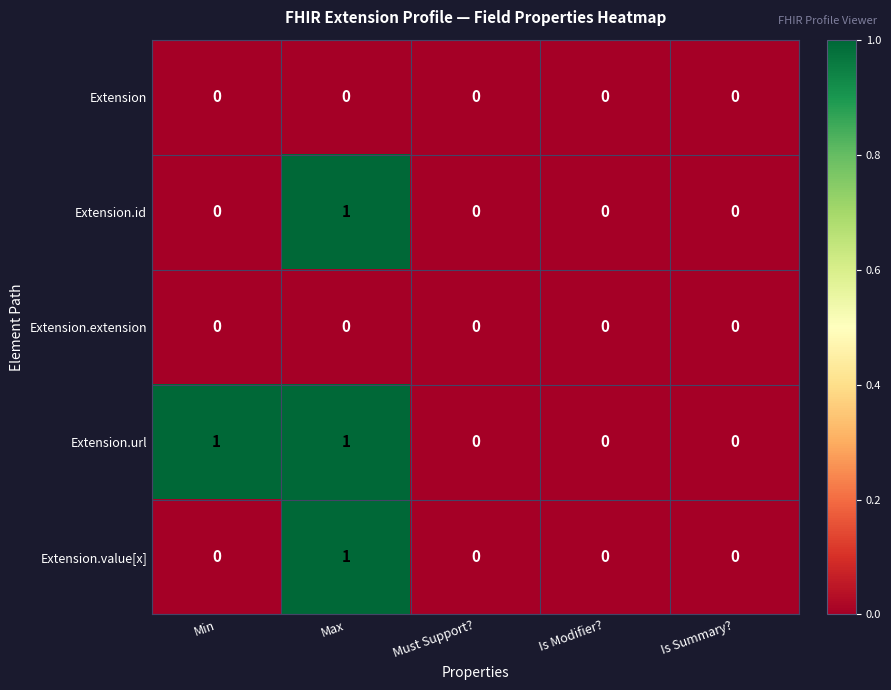

What is the total value across all series at Max?

3